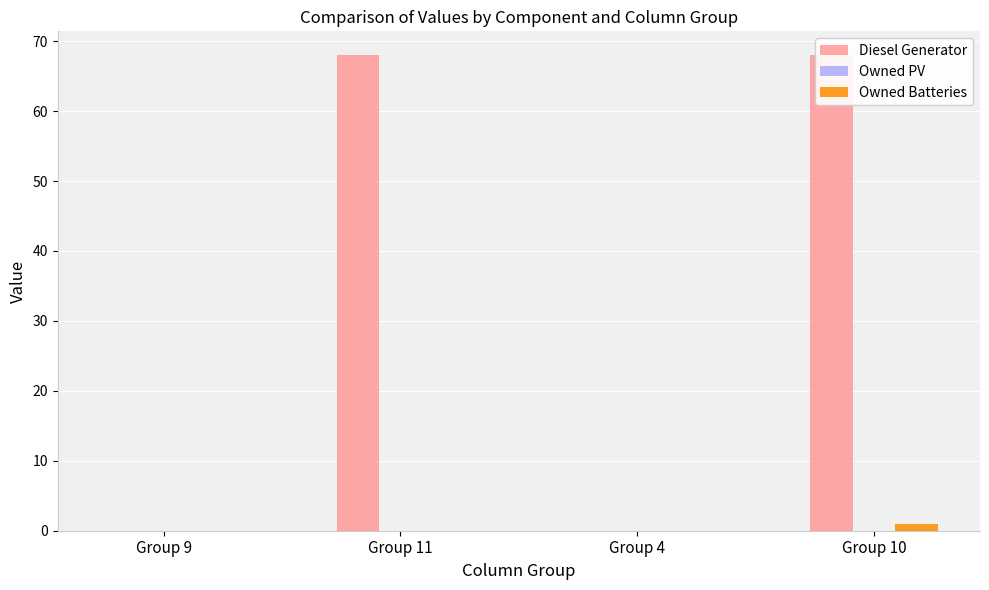

Rank the categories by Owned PV value from lowest to highest.

Group 9, Group 11, Group 4, Group 10